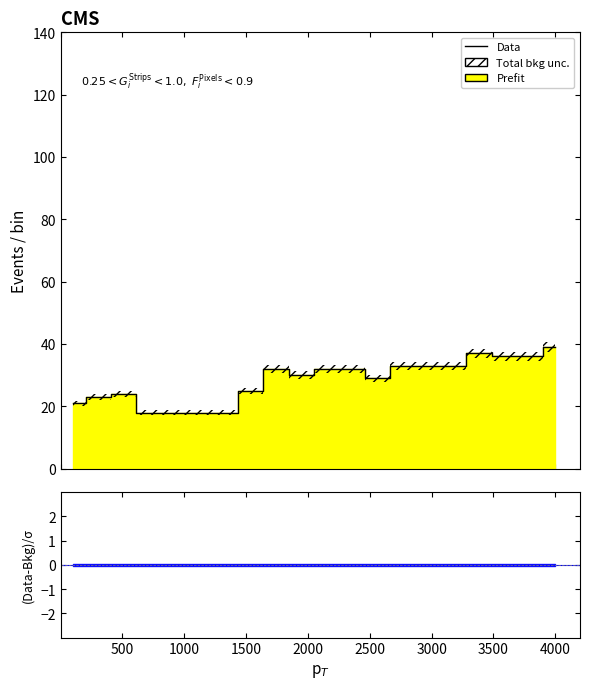

Read the value at 4000, to the nearest 10.

40